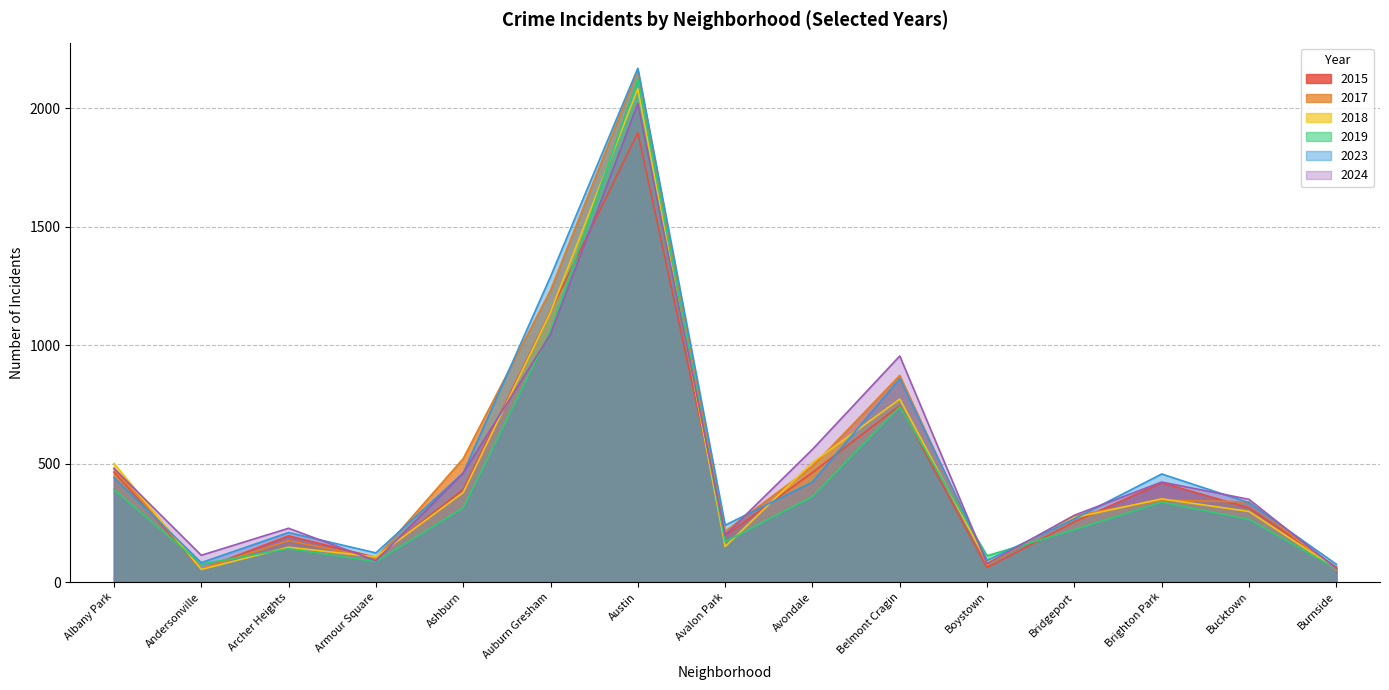

At which category is the sum across all series the highest?

Austin